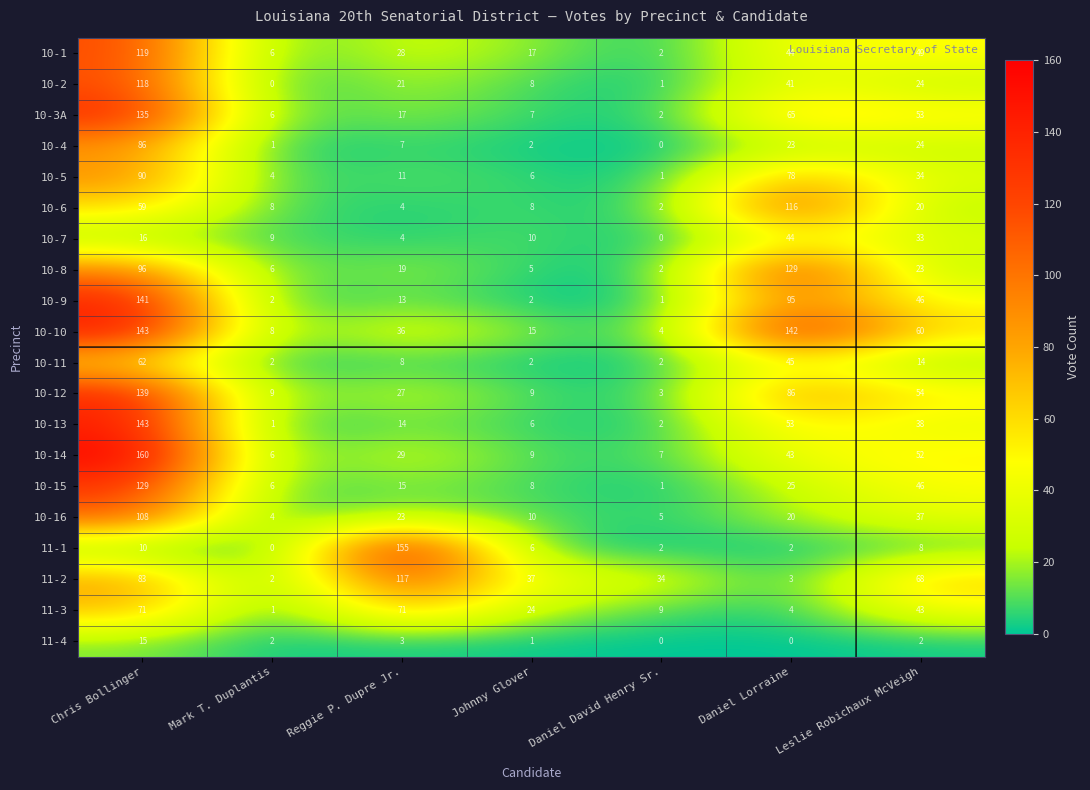

Rank the categories by 10-15 value from highest to lowest.

Chris Bollinger, Leslie Robichaux McVeigh, Daniel Lorraine, Reggie P. Dupre Jr., Johnny Glover, Mark T. Duplantis, Daniel David Henry Sr.